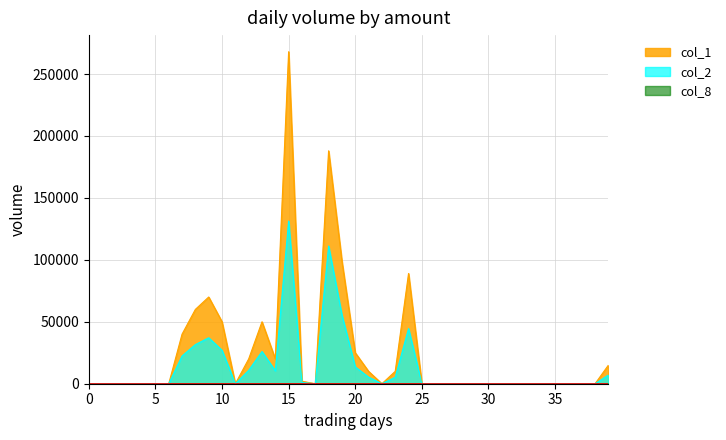

How many lines are shown in the chart?

3